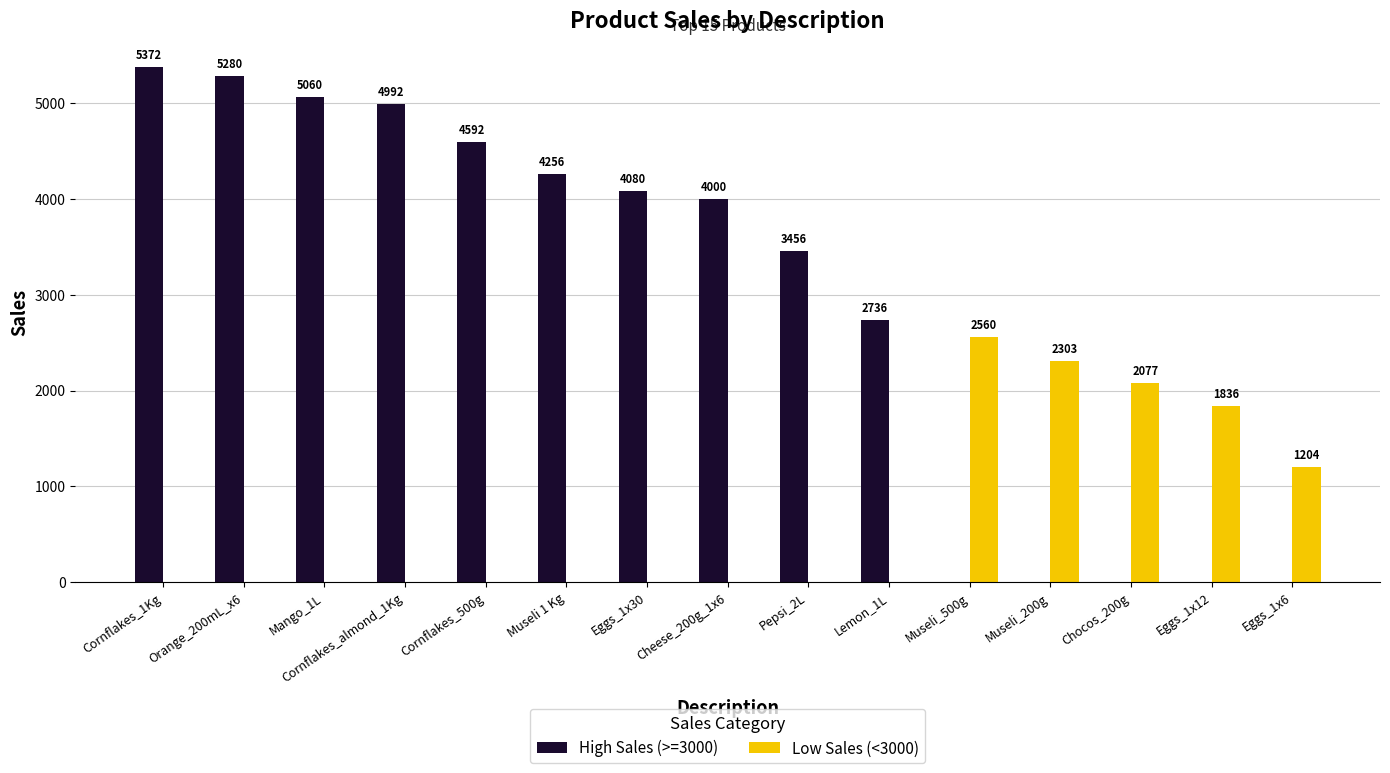

Are the bars grouped side by side (vs. stacked)?

Yes